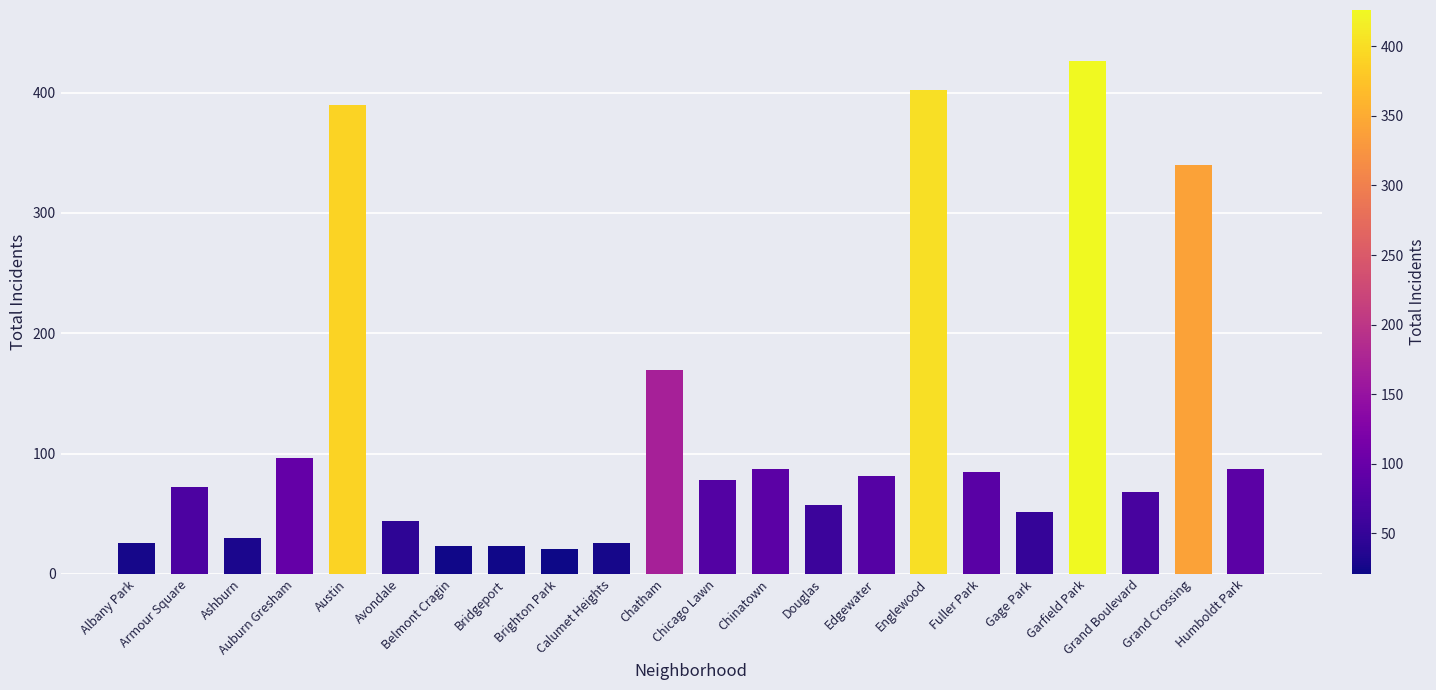

What is the maximum value shown in the chart?

426